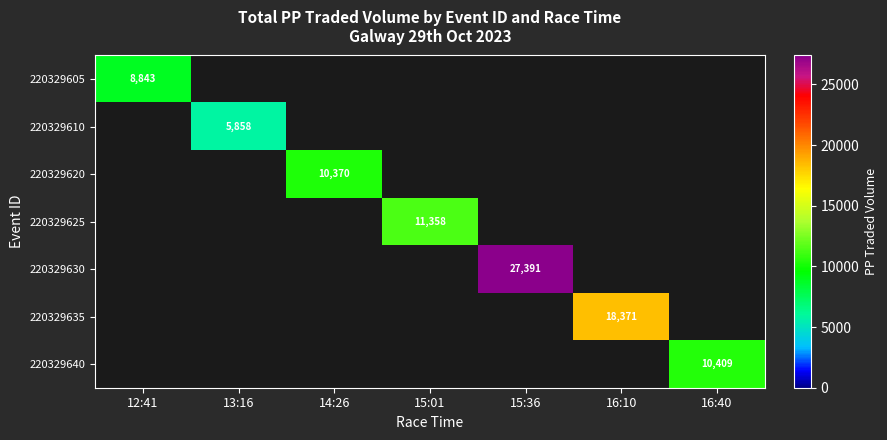

Is it true that 220329625 equals 11358 at 15:01?

True